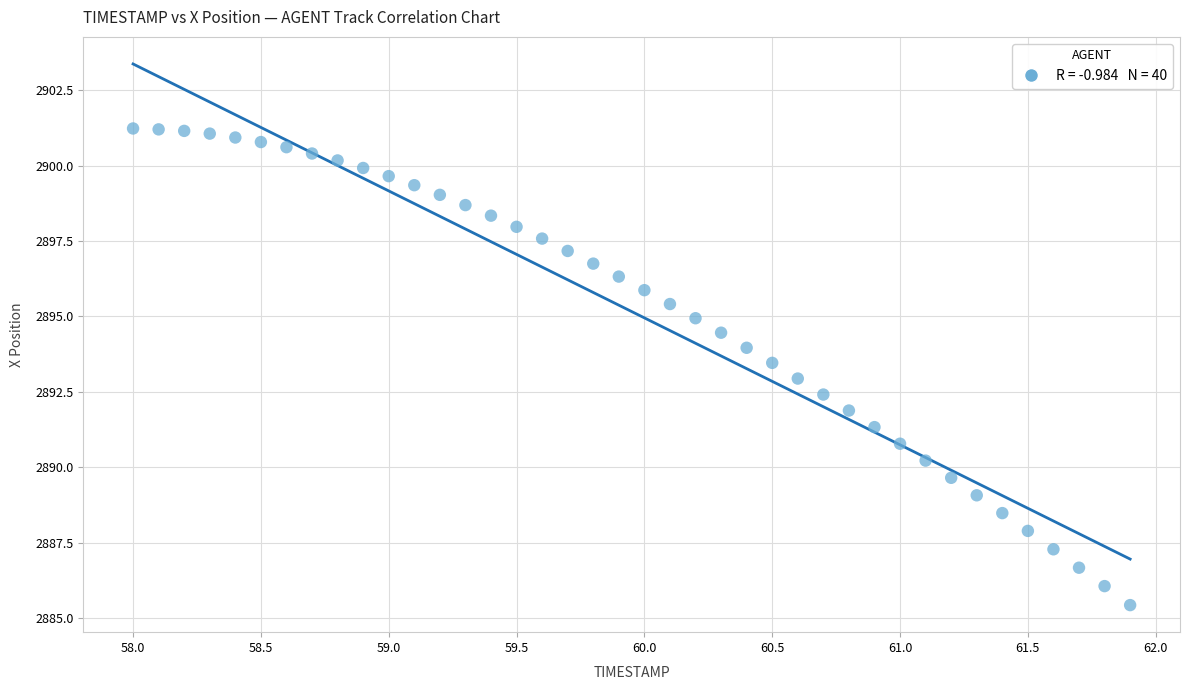

What is the range of X values (max minus min)?

3.9